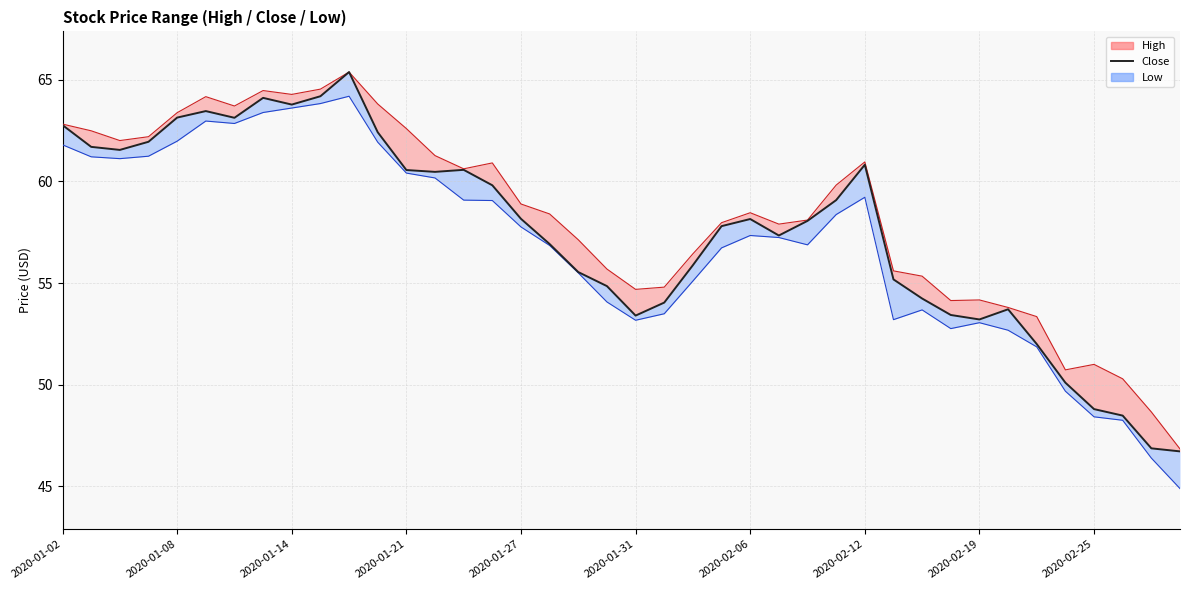

True or false: the data shows 101.9 at 26.

False